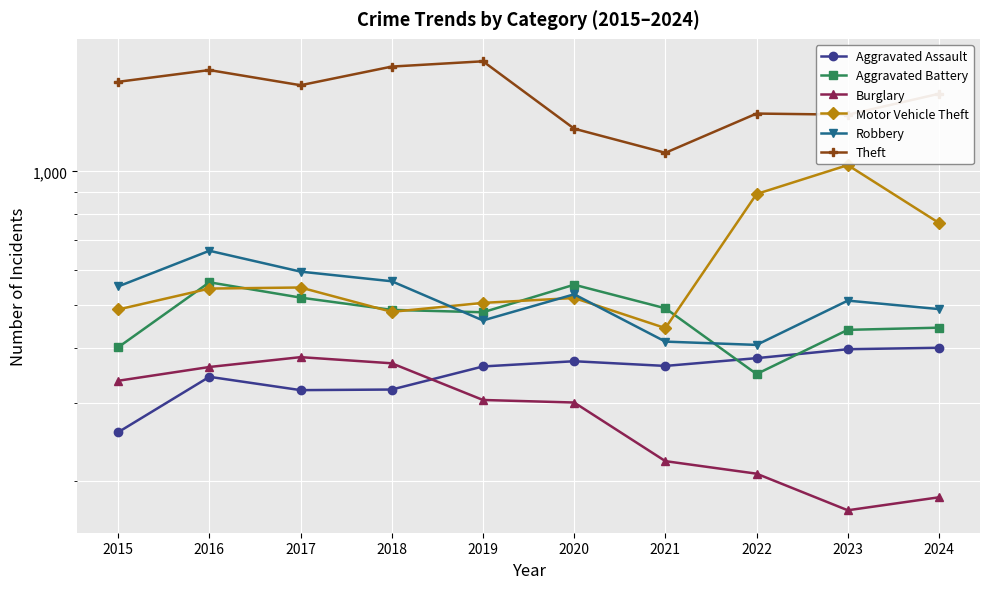

The value of Motor Vehicle Theft at 2016 is 969. True or false?

False